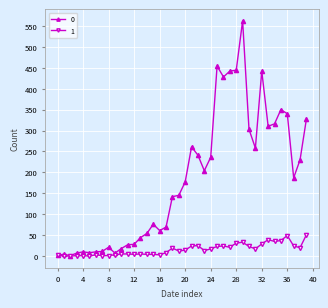

What is the greatest value displayed?

562